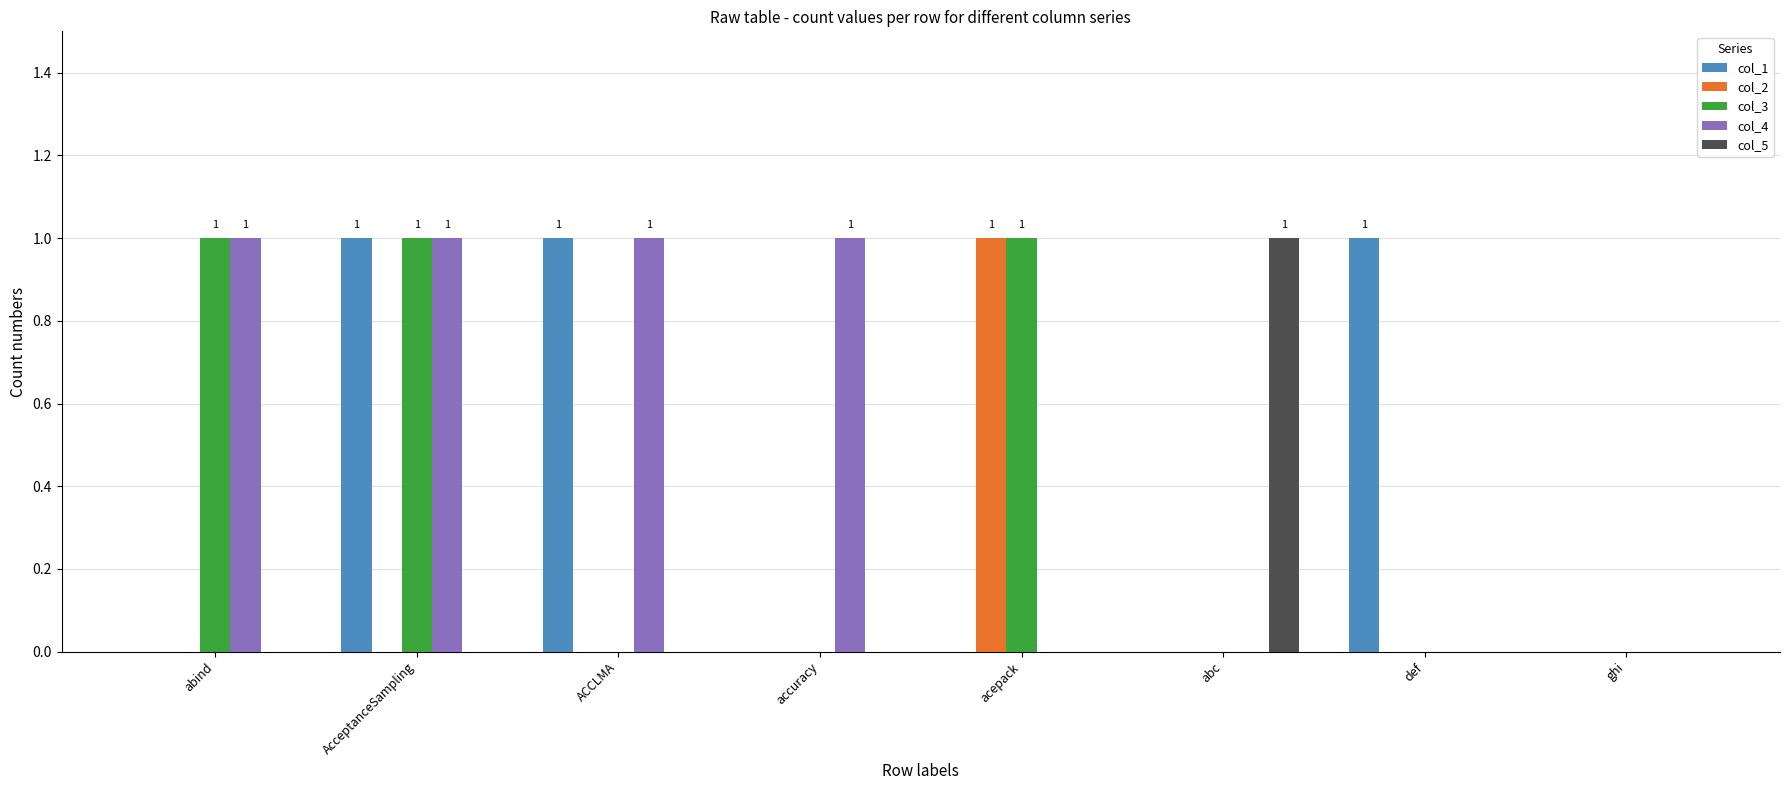

What is the total value across all series at accuracy?

1